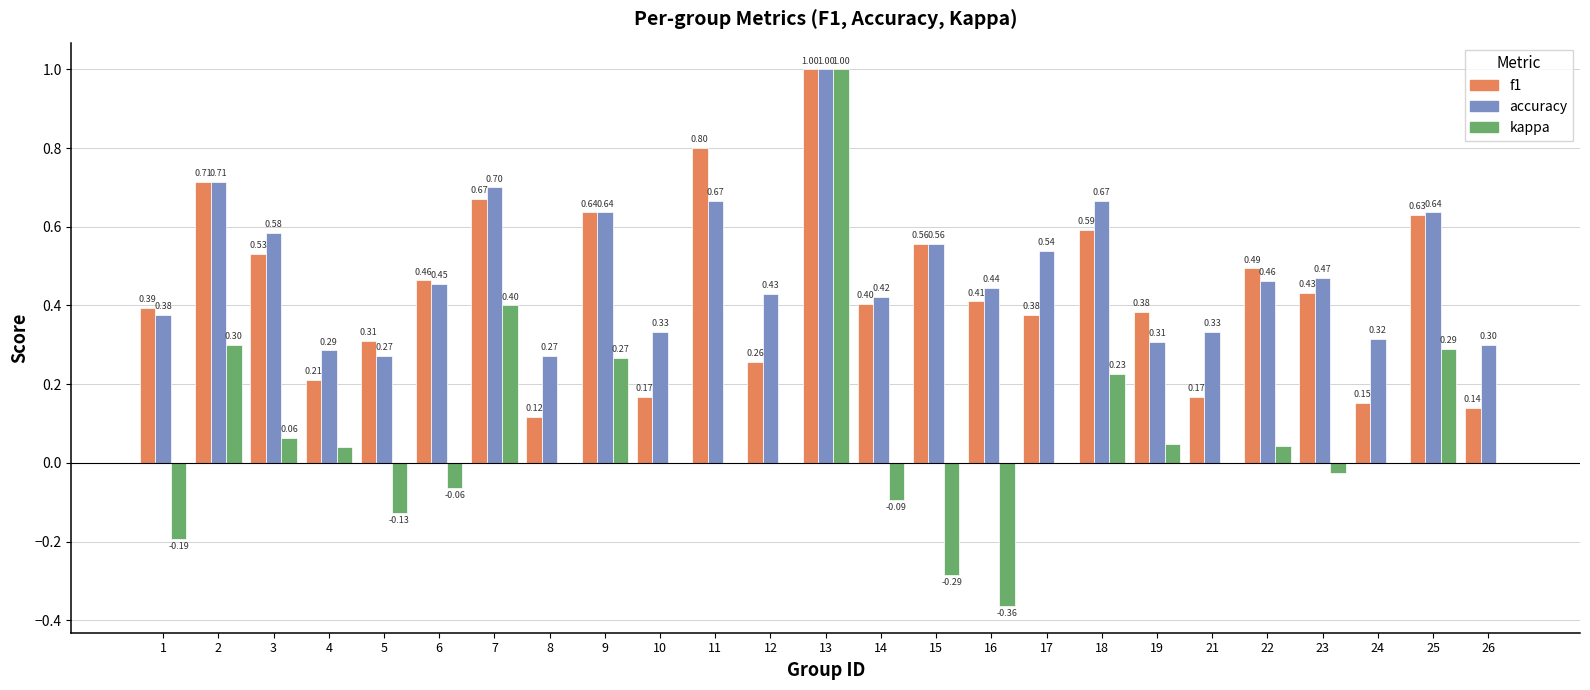

What is the total value across all series at 2?

1.7